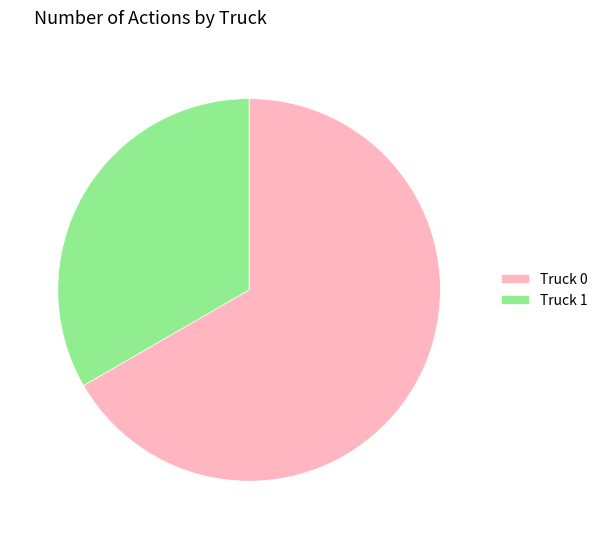

Combined, do Truck 0 and Truck 1 account for over 50%?

Yes